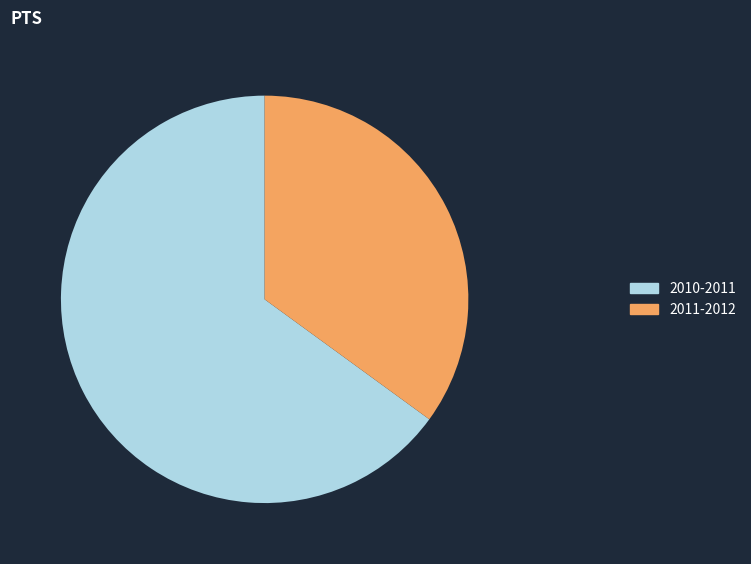

Rank the categories by value from highest to lowest.

2010-2011, 2011-2012